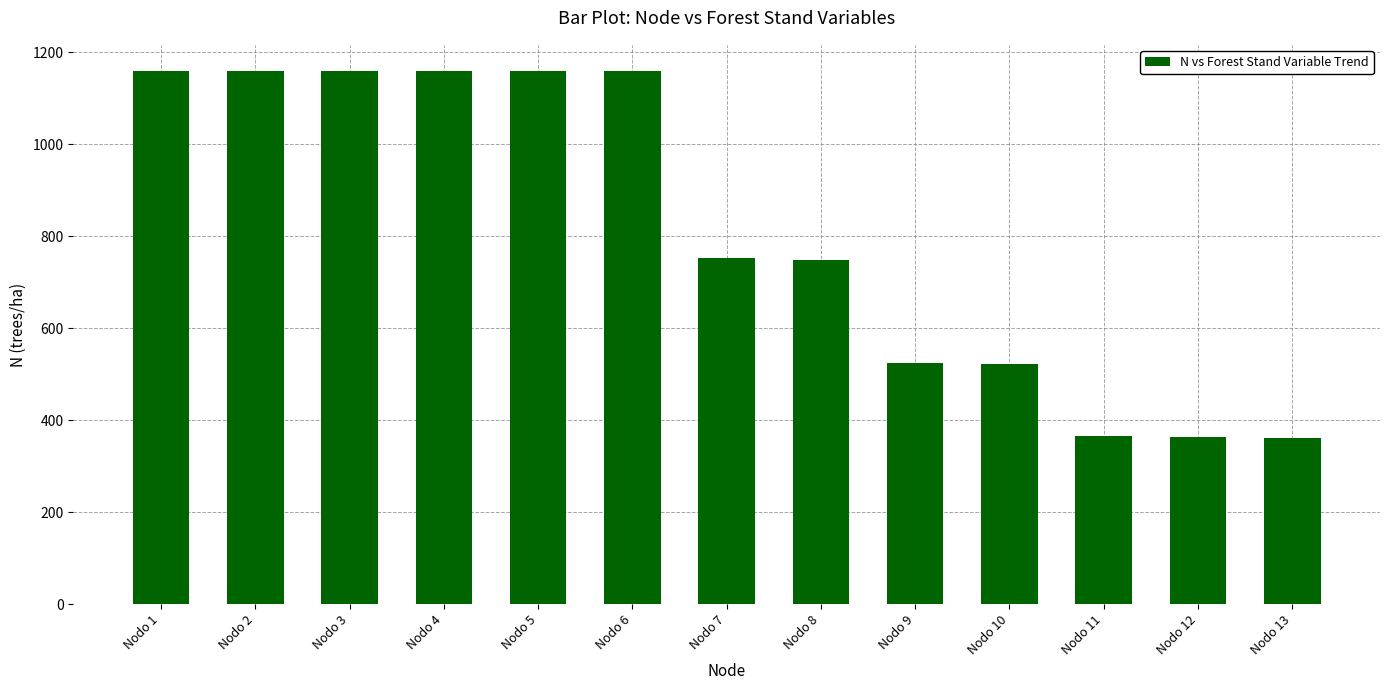

What is the sum of the values at Nodo 5 and Nodo 13?

1519.1